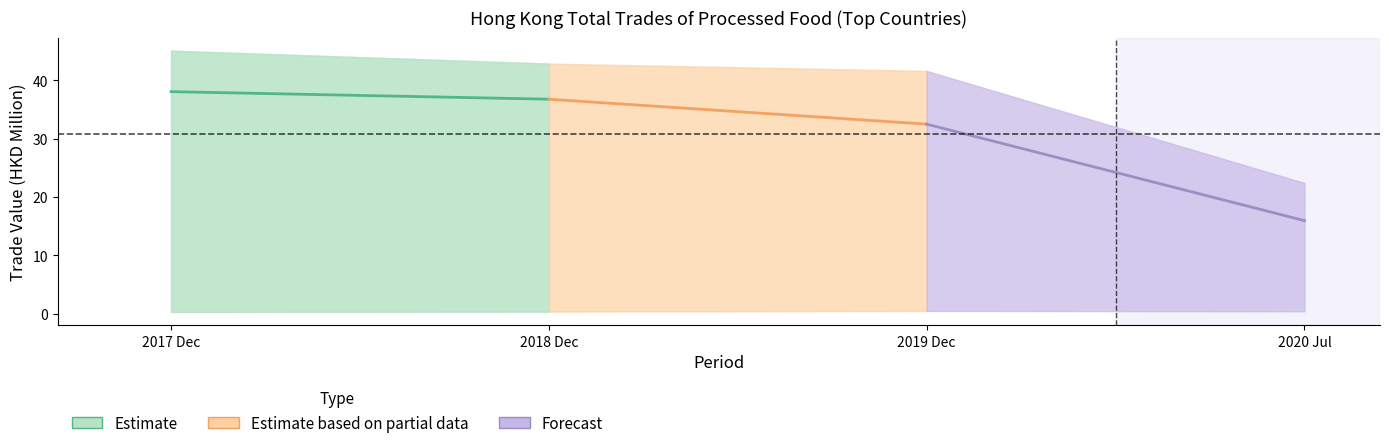

List the labels in order of Estimate value, smallest first.

2018 Dec, 2017 Dec